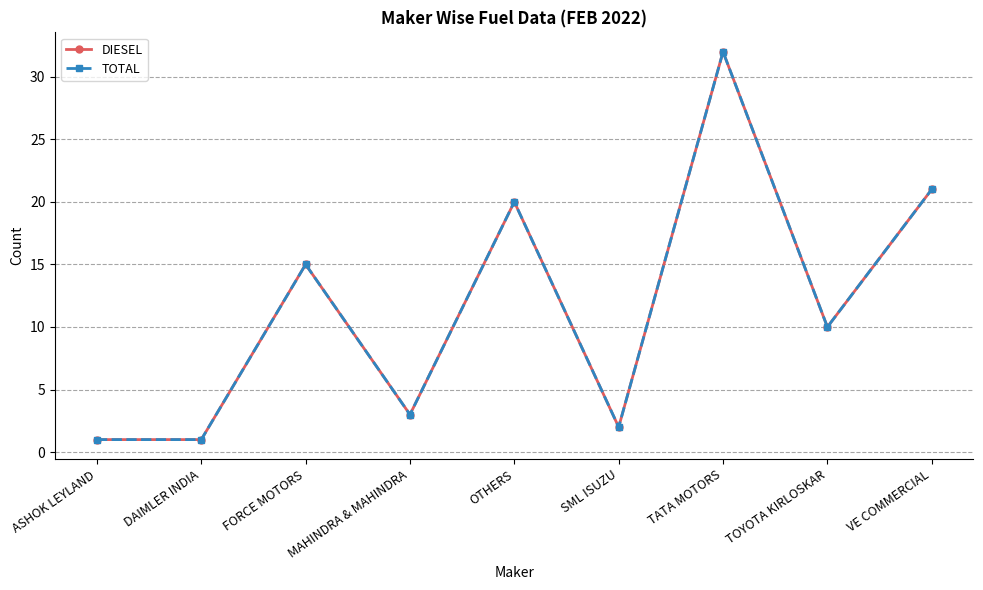

What is the difference between the maximum and minimum values in the DIESEL series?

31